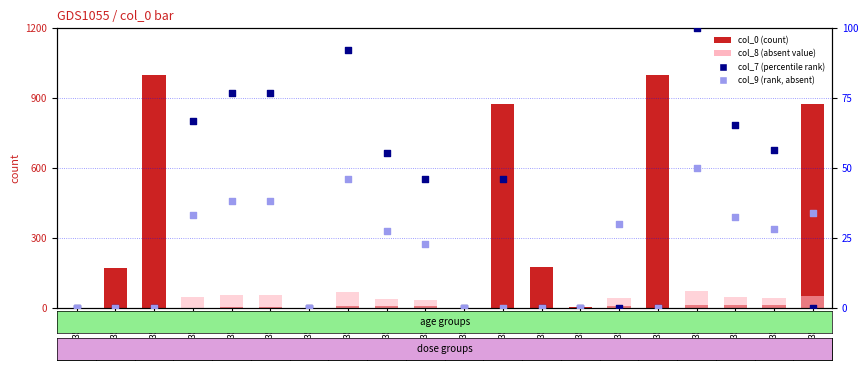

What are all the series names shown in the legend?

col_0 (count), col_8 (absent), col_7 (percentile rank), col_9 (rank, absent)